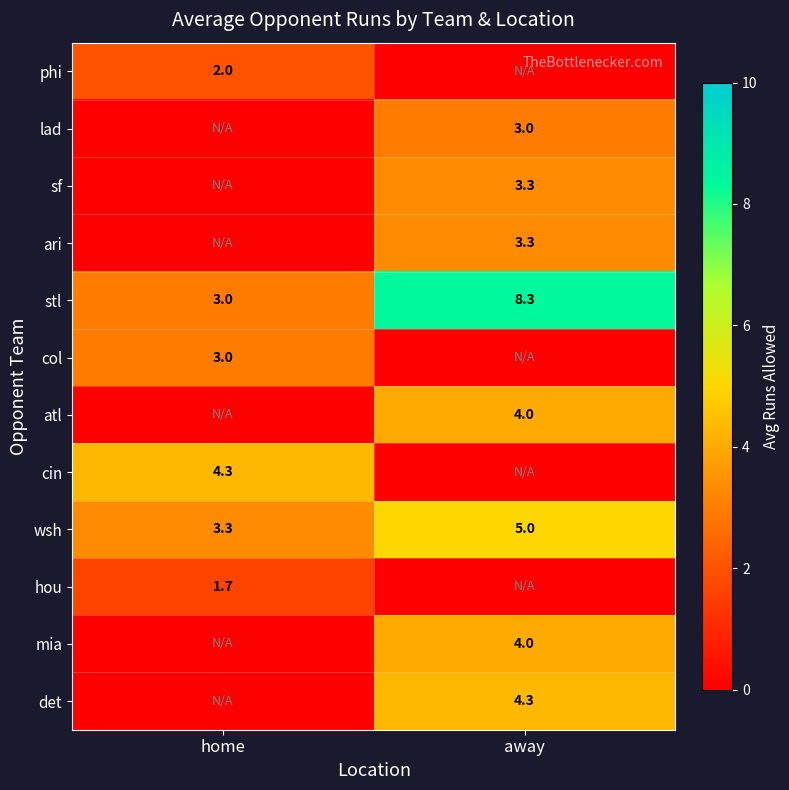

Is the value of ari at away greater than the value of wsh at away?

No